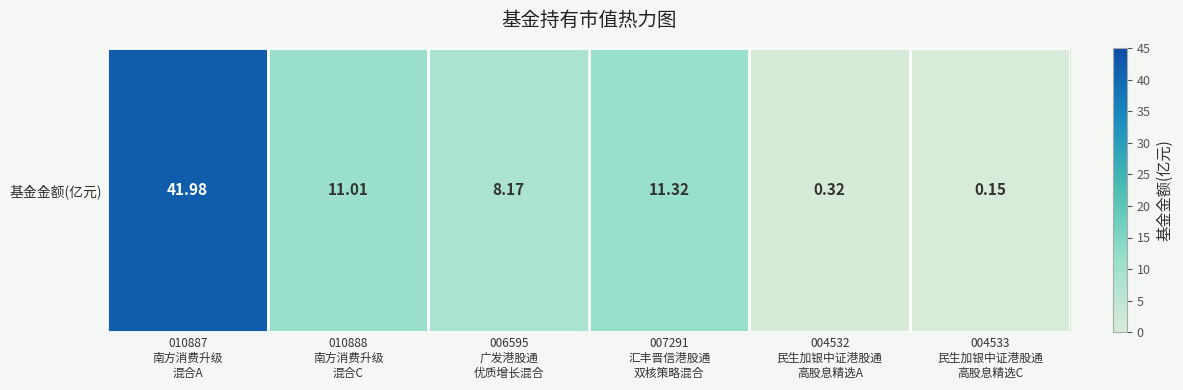

Reading left to right, extract all data points from this chart.

42.0	11.0	8.2	11.3	0.3	0.1